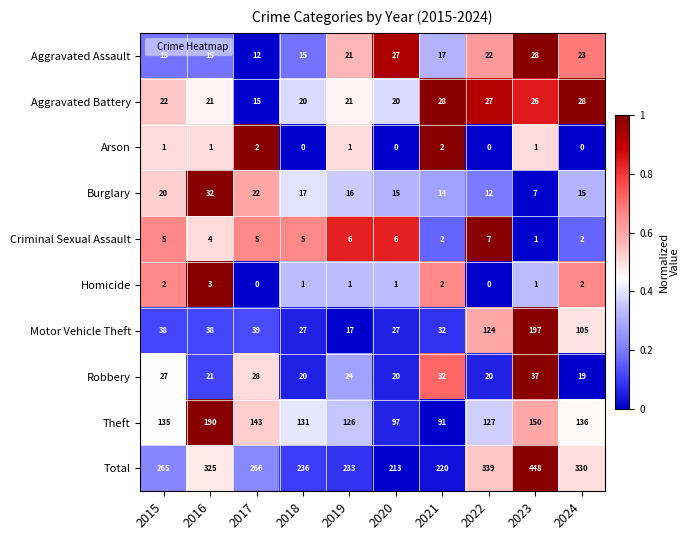

At 2017, list the series in order from smallest to largest.

Homicide, Arson, Criminal Sexual Assault, Aggravated Assault, Aggravated Battery, Burglary, Robbery, Motor Vehicle Theft, Theft, Total